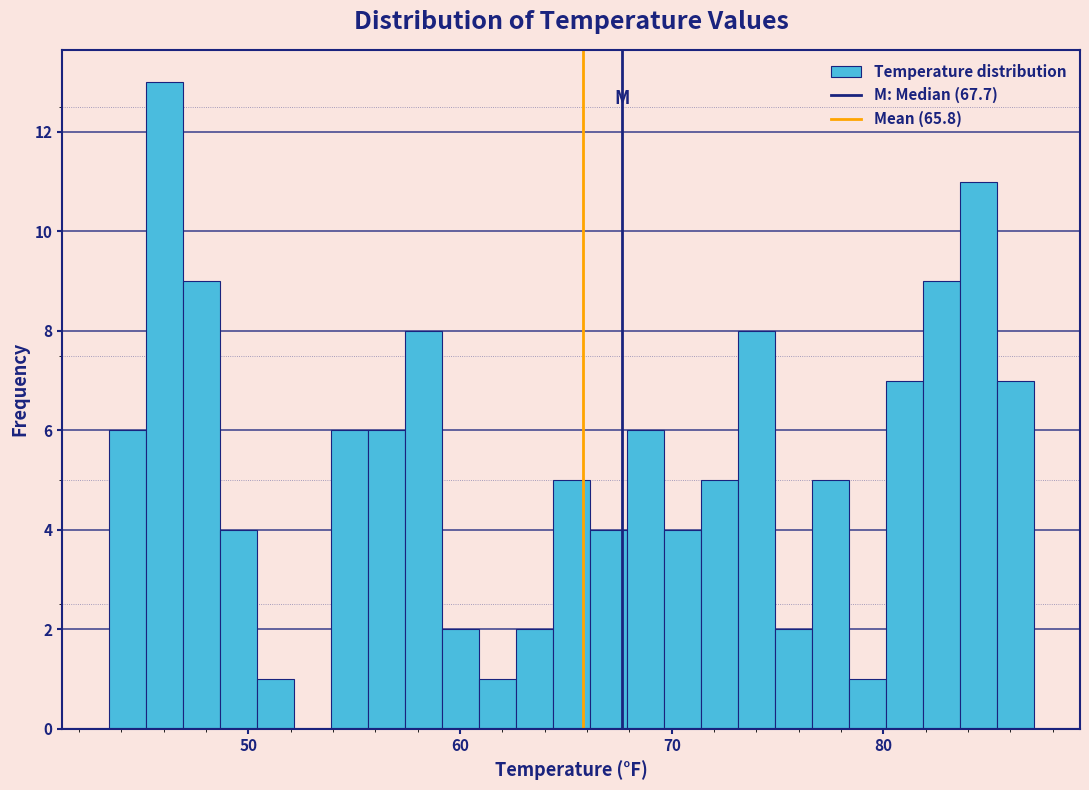

Read against the x-axis, roughly where is the centre of the tallest bar?

46